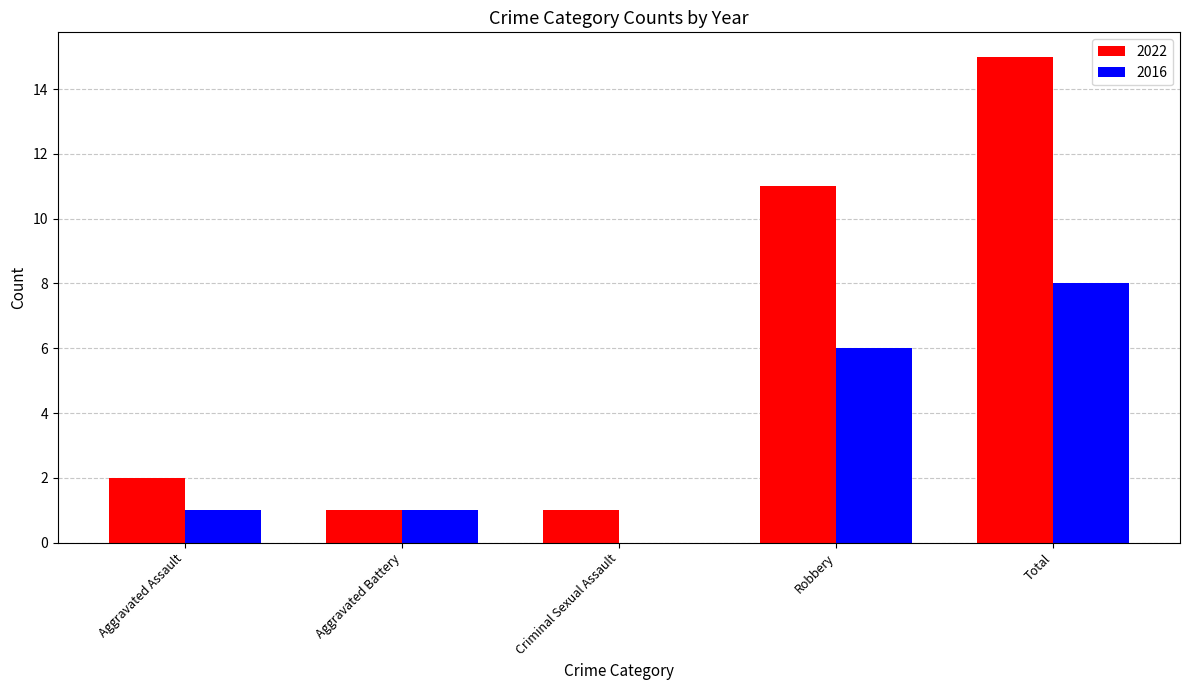

Is it true that 2022 equals 1 at Aggravated Battery?

True